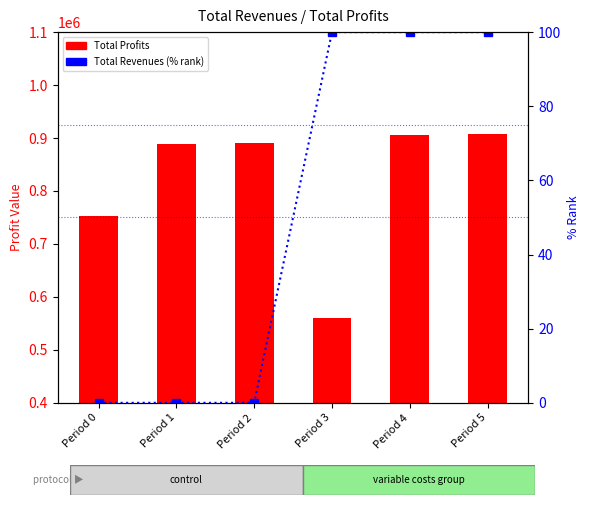

Reading right to left, extract all data points from this chart.

Total Profits: 907651.6	905706.7	559700.5	889864.4	887800.2	752682.8
Total Revenues (% rank): 100.0	100.0	100.0	0.0	0.0	0.0